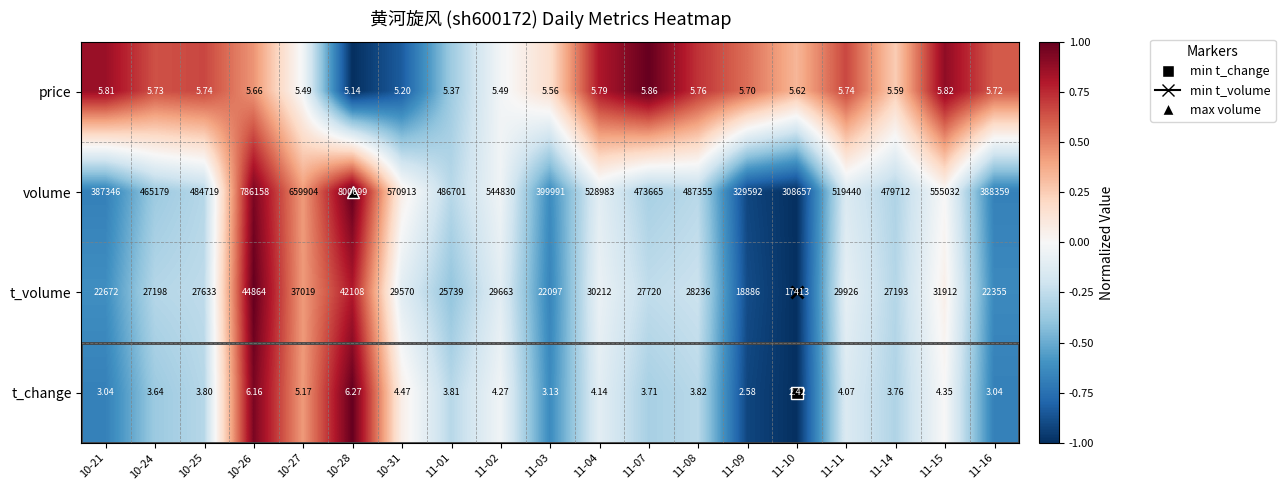

Which series has the widest spread of values?

volume